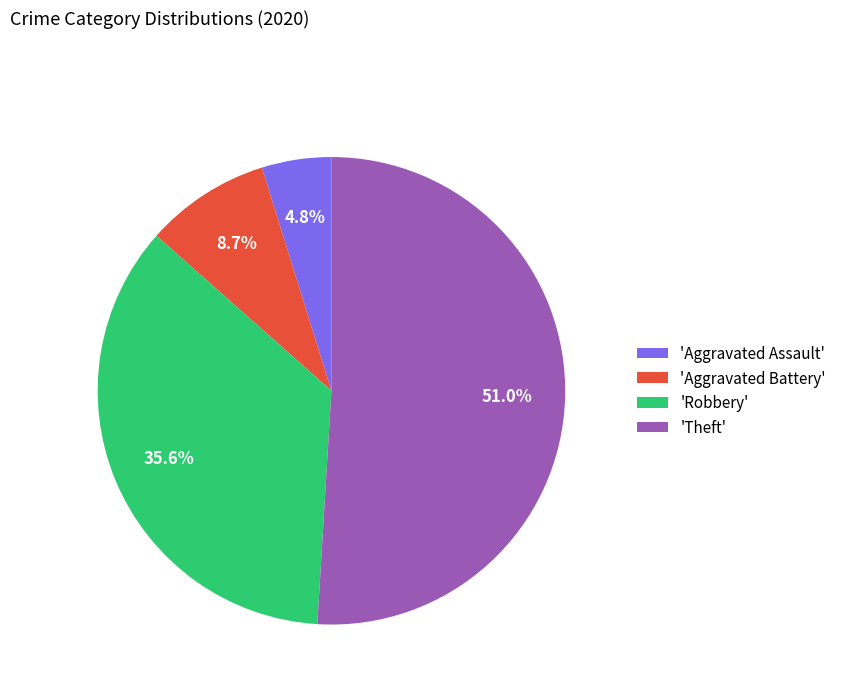

Which category has the smallest portion of the pie?

'Aggravated Assault'